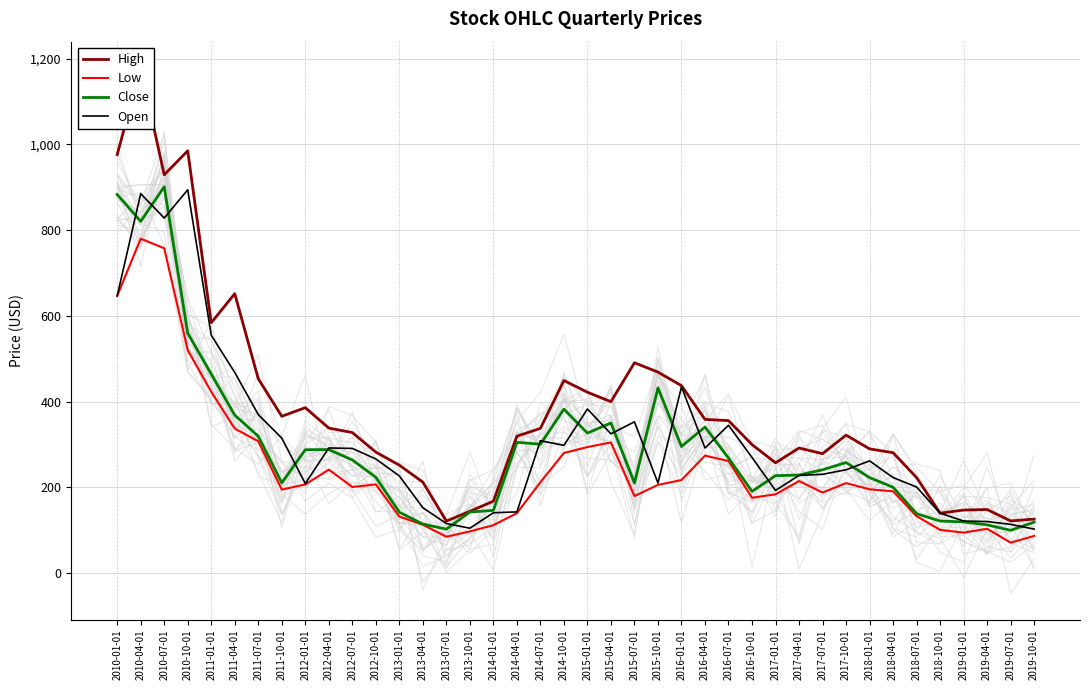

The Open series shows 434.6 at 2016-01-01. True or false?

True